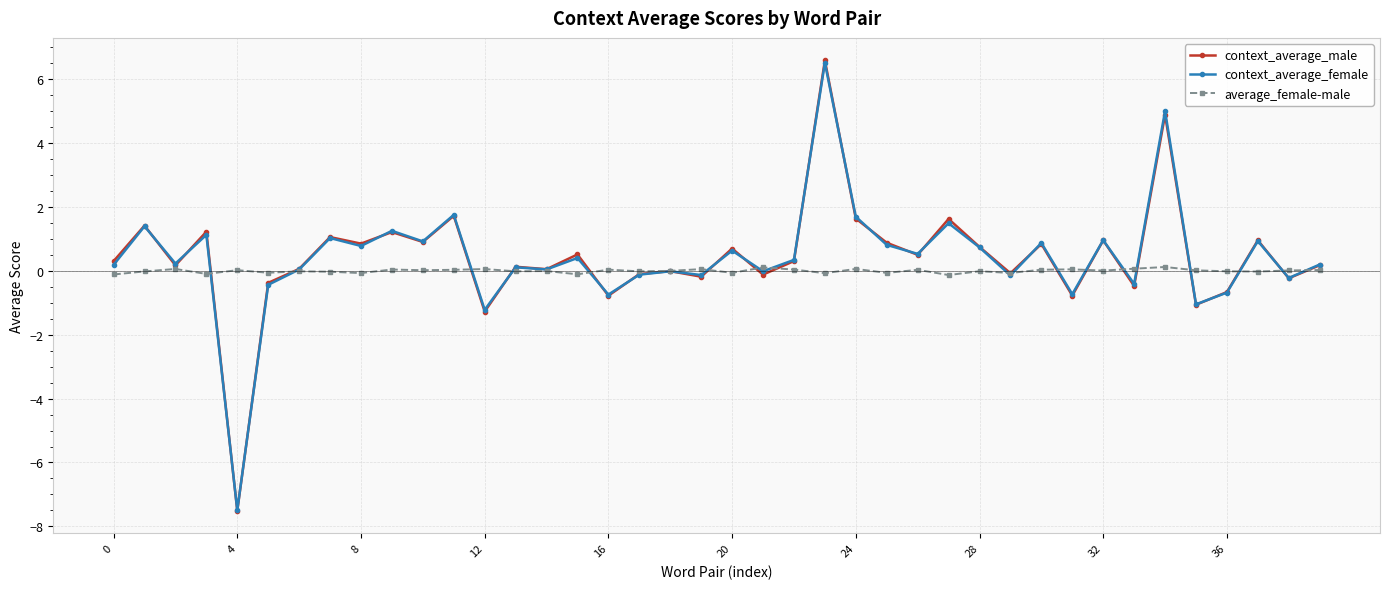

Which series has the largest range (max minus min)?

context_average_male